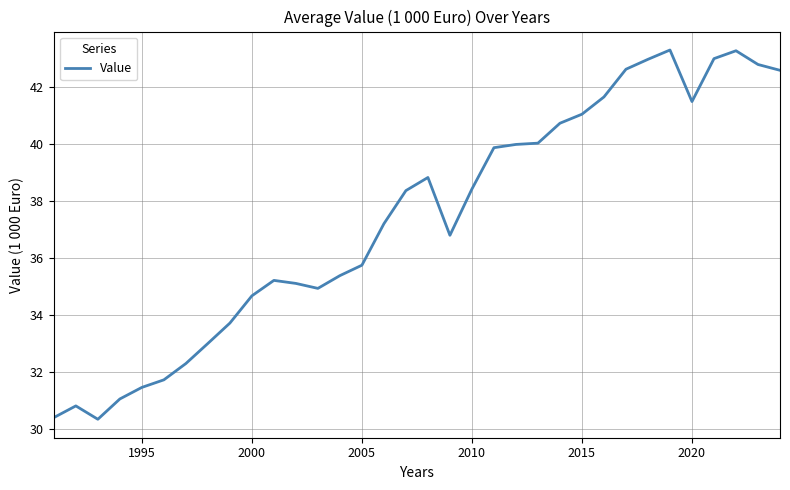

What is the minimum value shown in the chart?

30.4